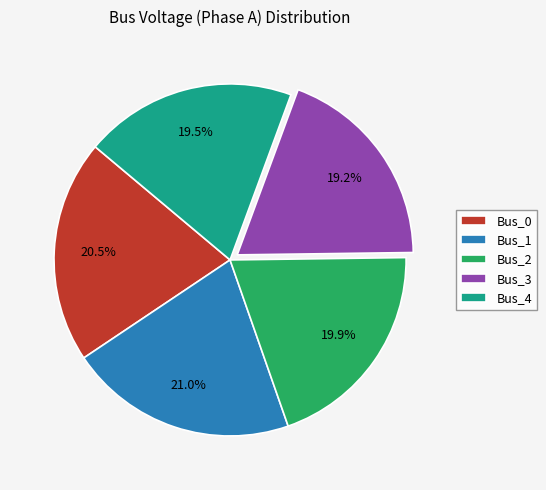

To the nearest percent, what percentage of the pie is Bus_2?

20%